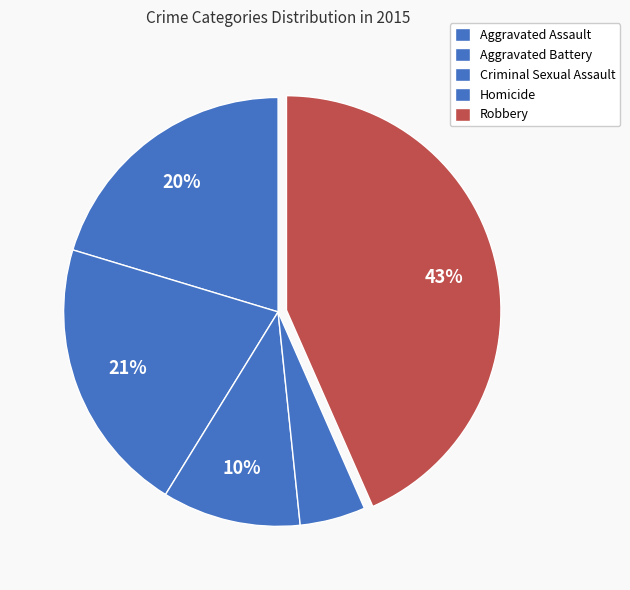

Which category has the smallest portion of the pie?

Homicide